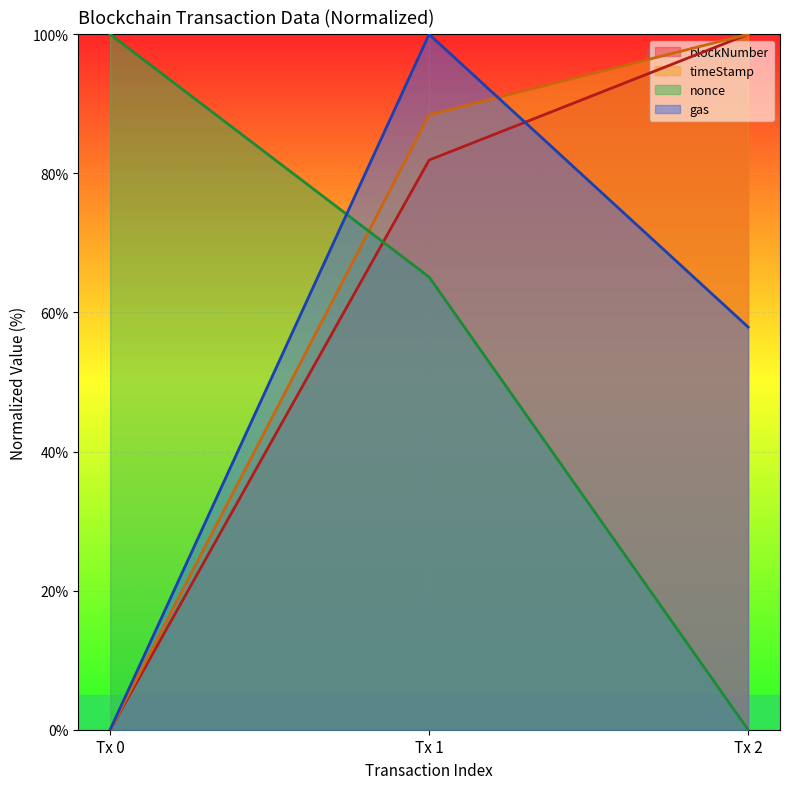

True or false: blockNumber has a value of 139.8 at Tx 2.

False